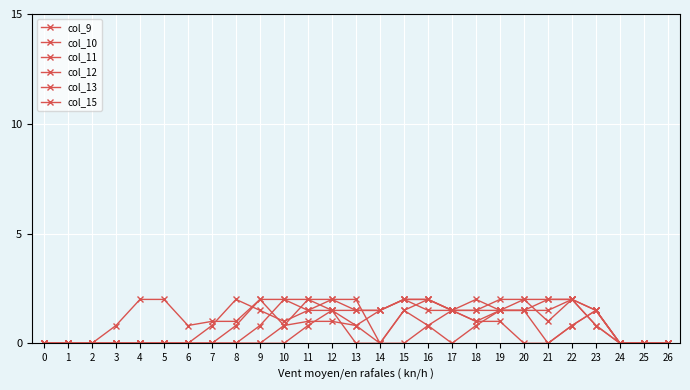

Count the number of data series in this chart.

6